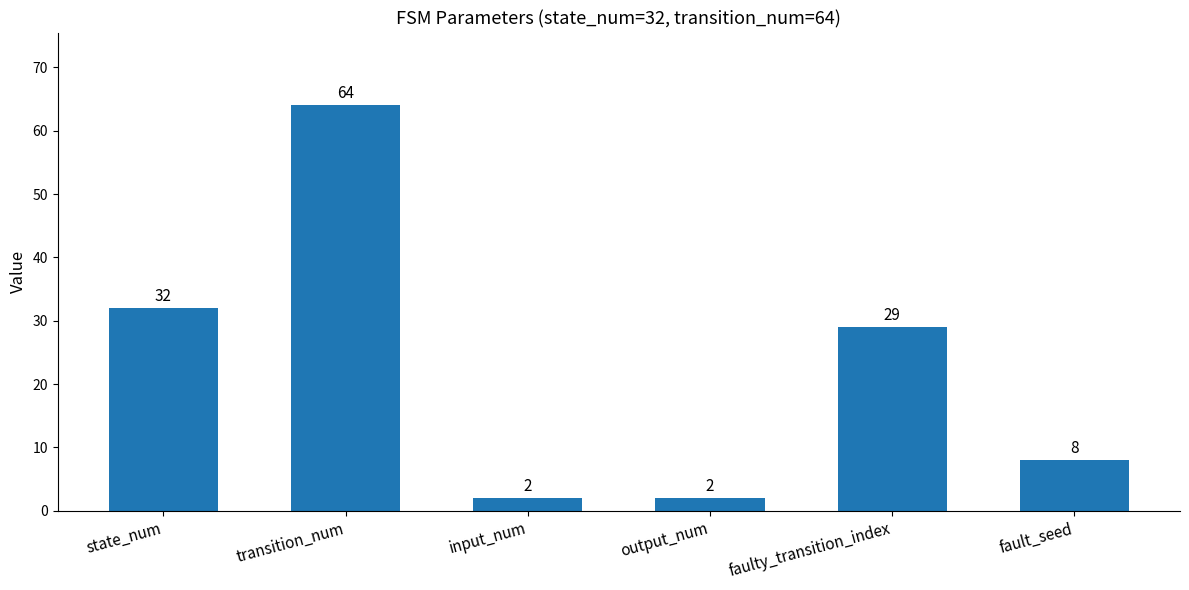

Is it true that the value at state_num is 32?

True